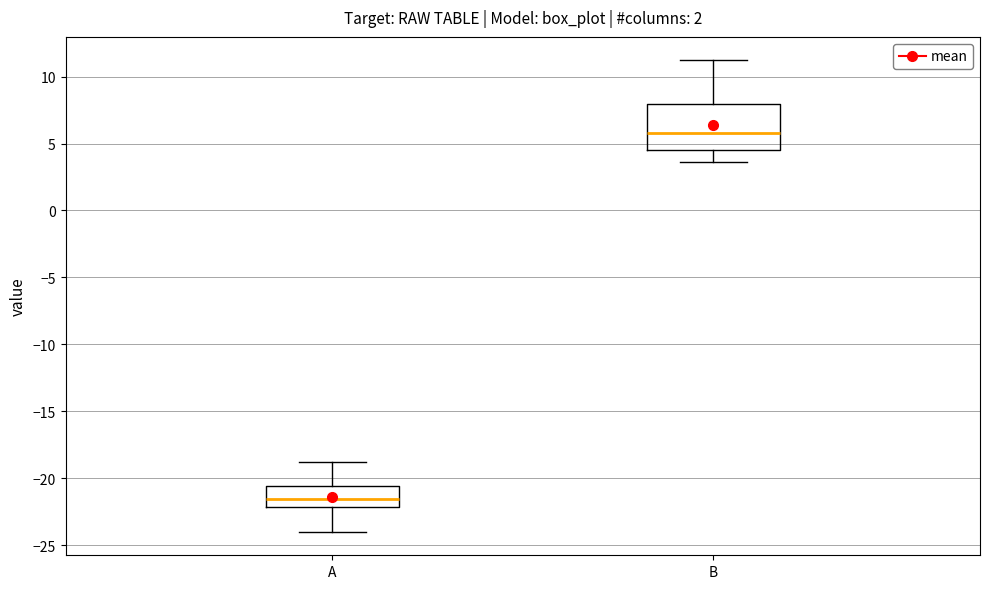

Reading left to right, read every box against the y-axis: the position of its median line, the range the box covers, and the ends of its whiskers. The values are not printed on the chart, so give them approximately, as read against the axis.

A: median -21.5, box -22.0 to -20.5, whiskers -24.0 to -19.0
B: median 6.0, box 4.5 to 8.0, whiskers 3.5 to 11.0